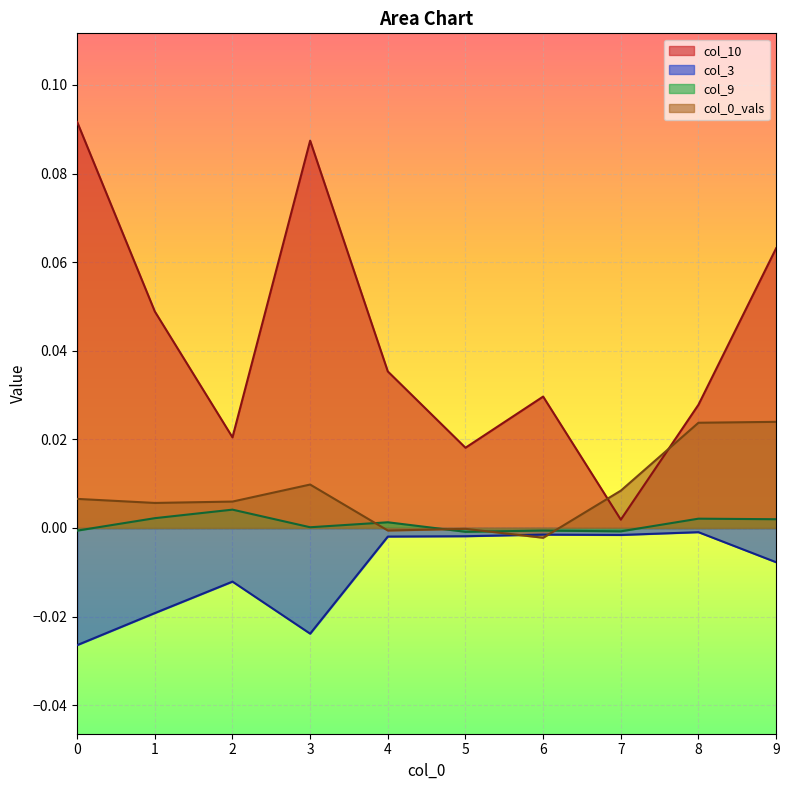

At which category does col_10 reach its first local peak?

3